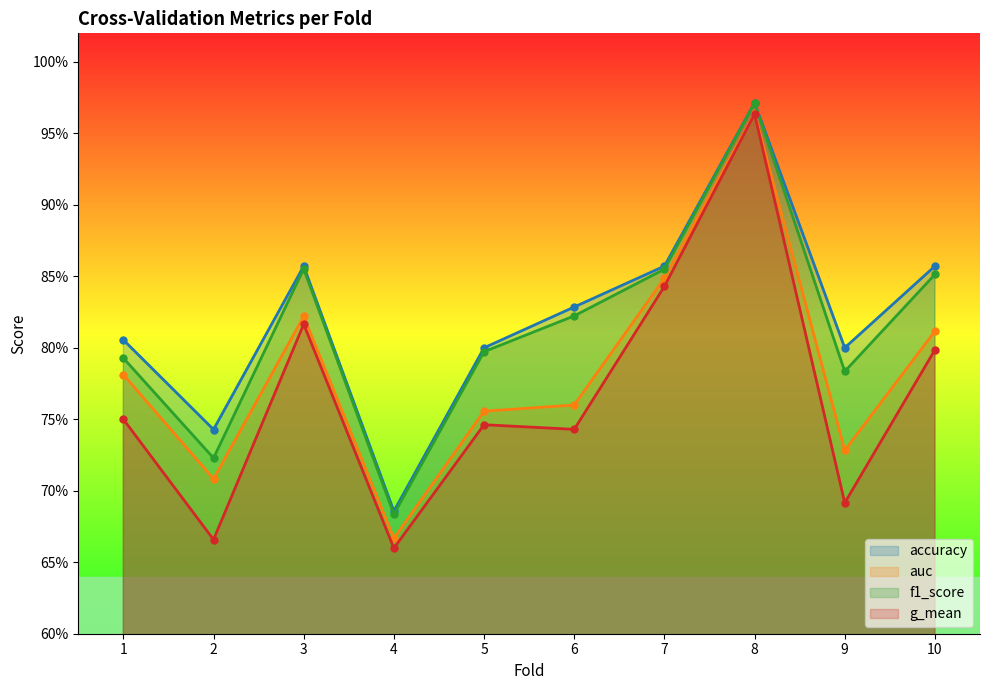

True or false: g_mean and auc cross at least once.

False